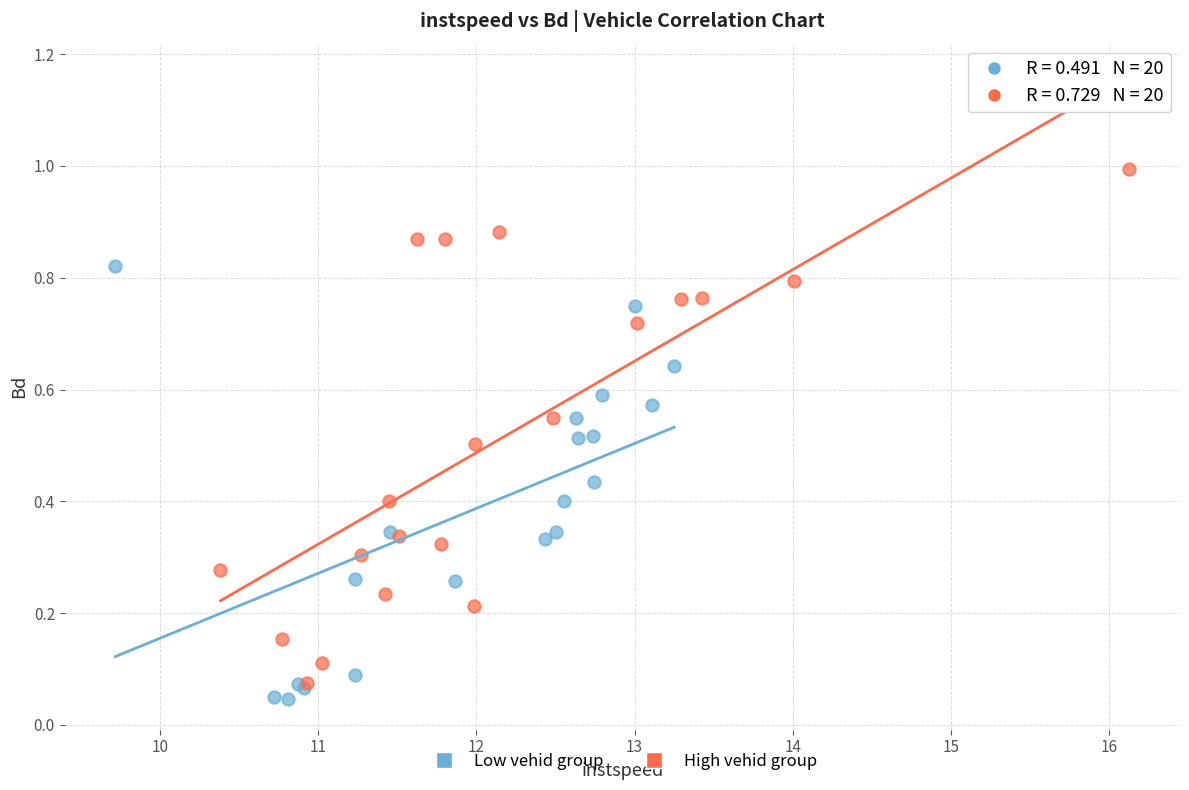

Which series reaches the maximum Y coordinate?

High vehid group